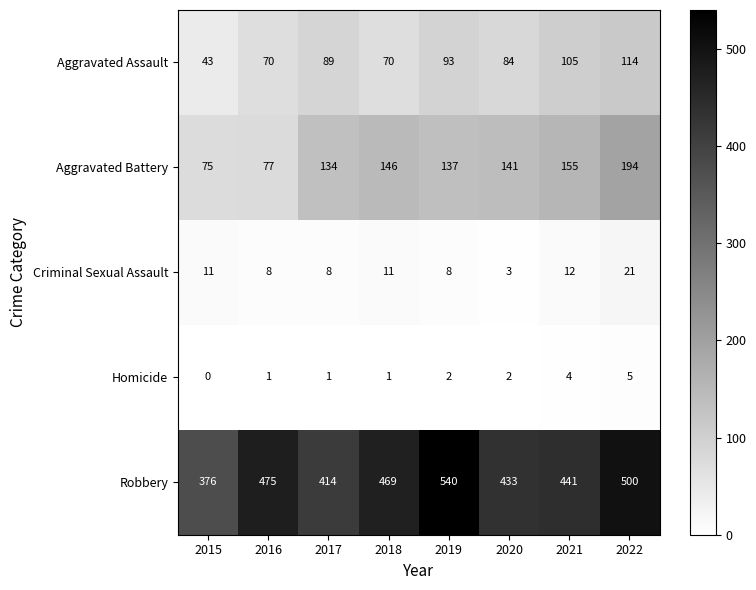

What is the approximate value of Aggravated Battery at 2020, to the nearest 10?

140